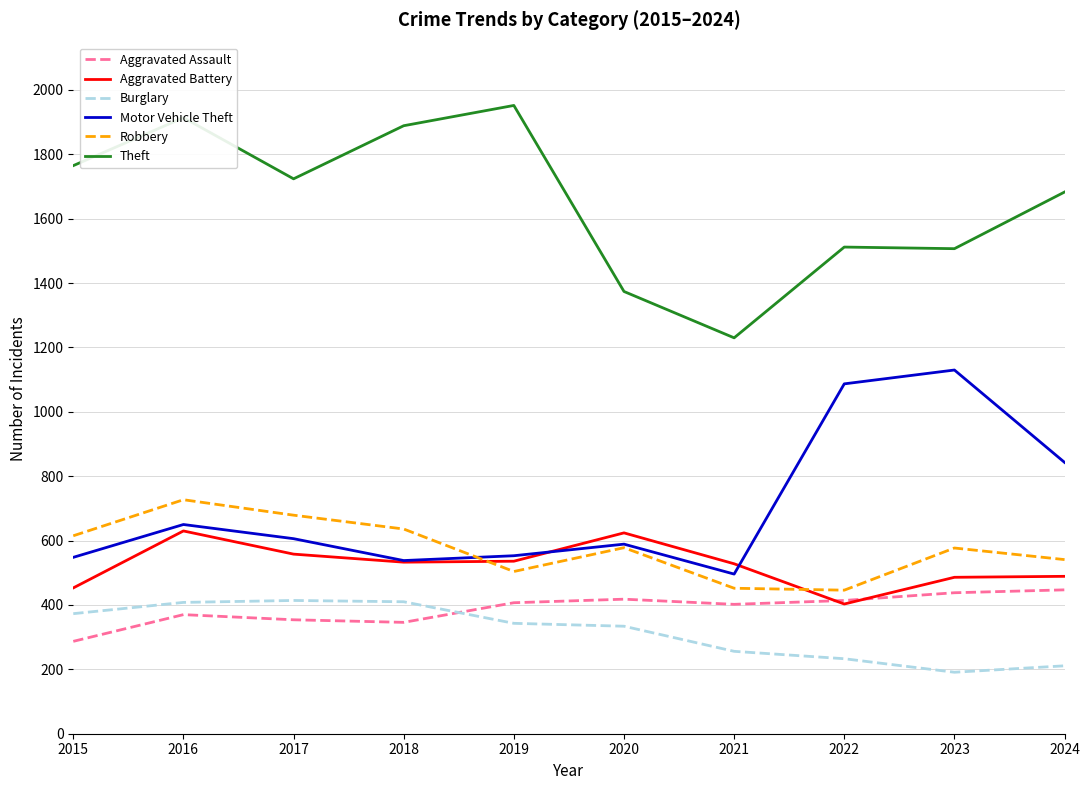

What is the approximate value of Theft at 2022, to the nearest 50?

1500